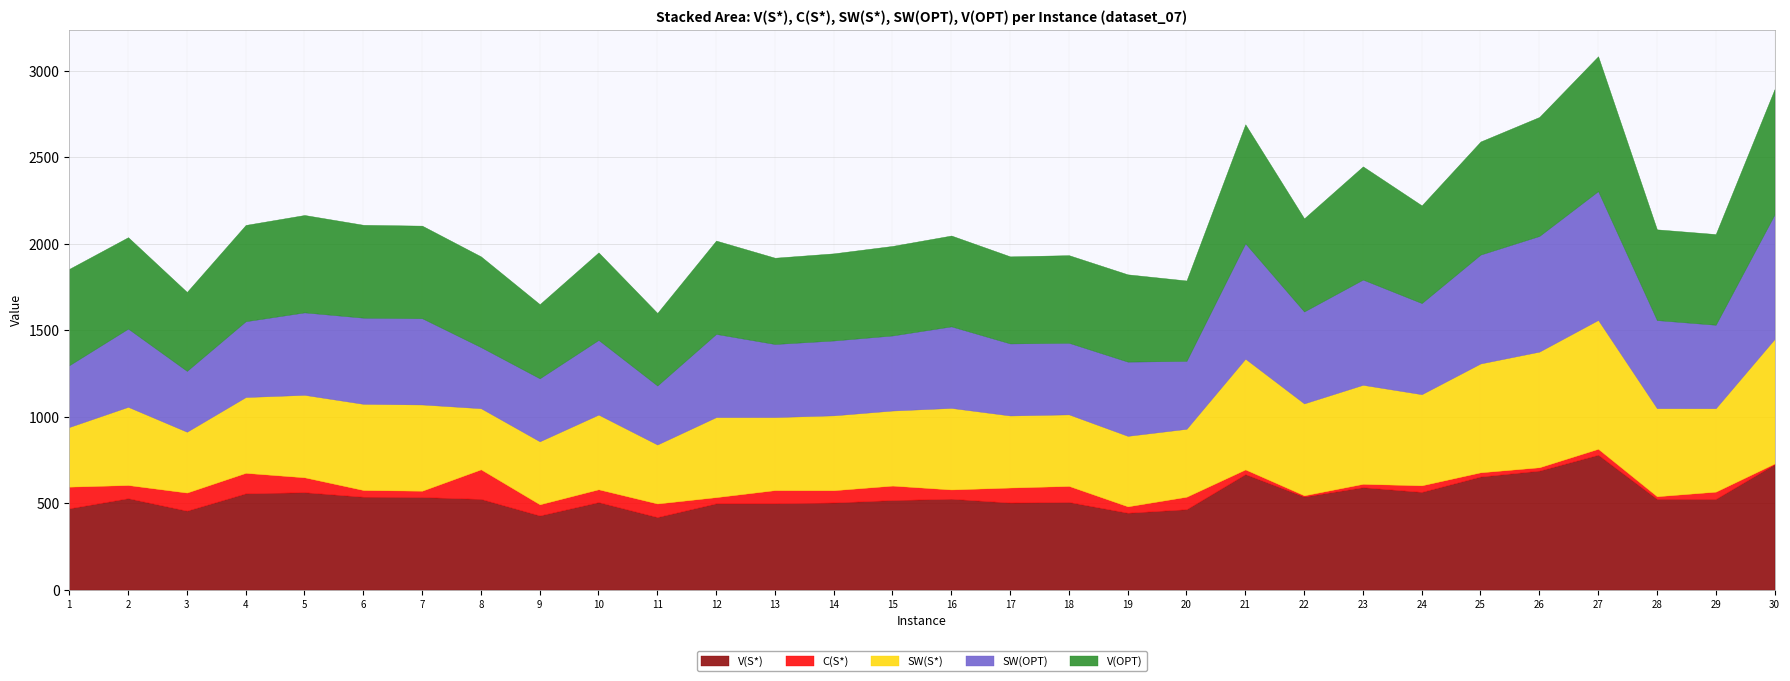

In C(S*), how many points are lower than both neighbors (excluding endpoints)?

10